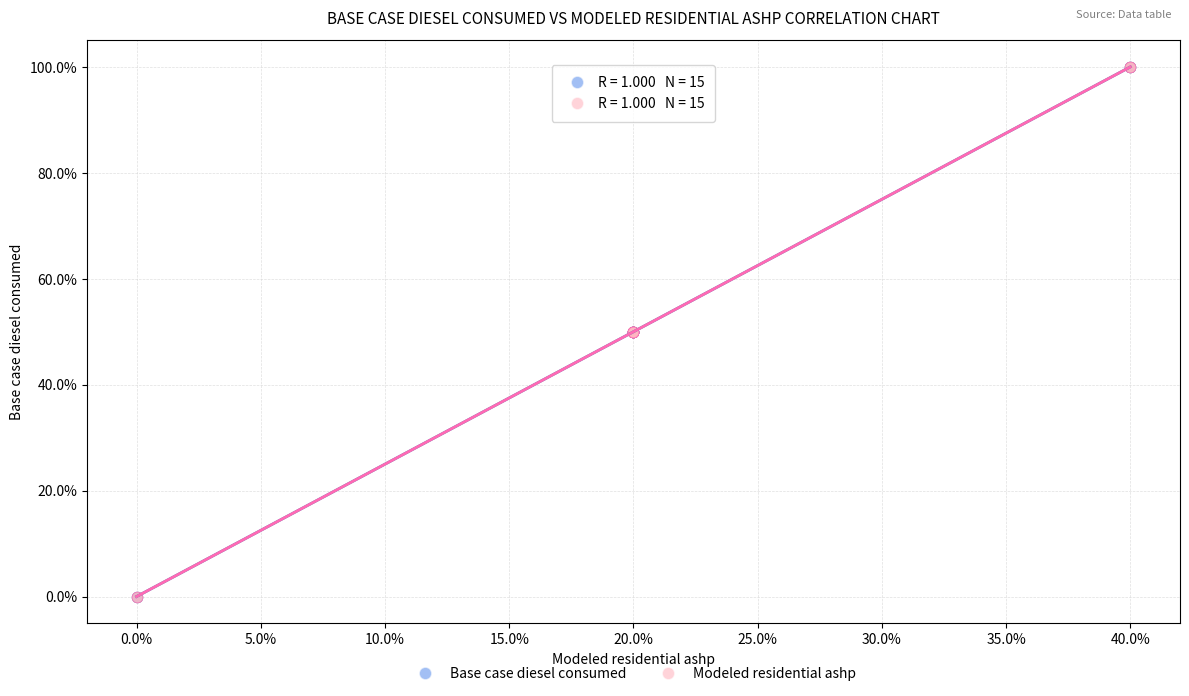

What are all the series names shown in the legend?

Base case diesel consumed, Modeled residential ashp